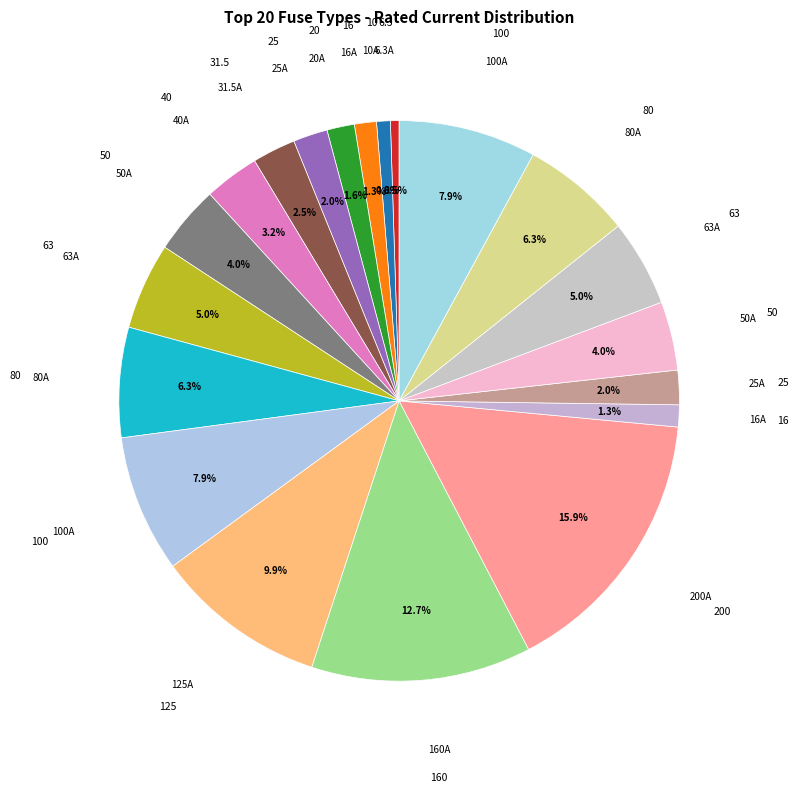

Does any single category account for the majority?

No